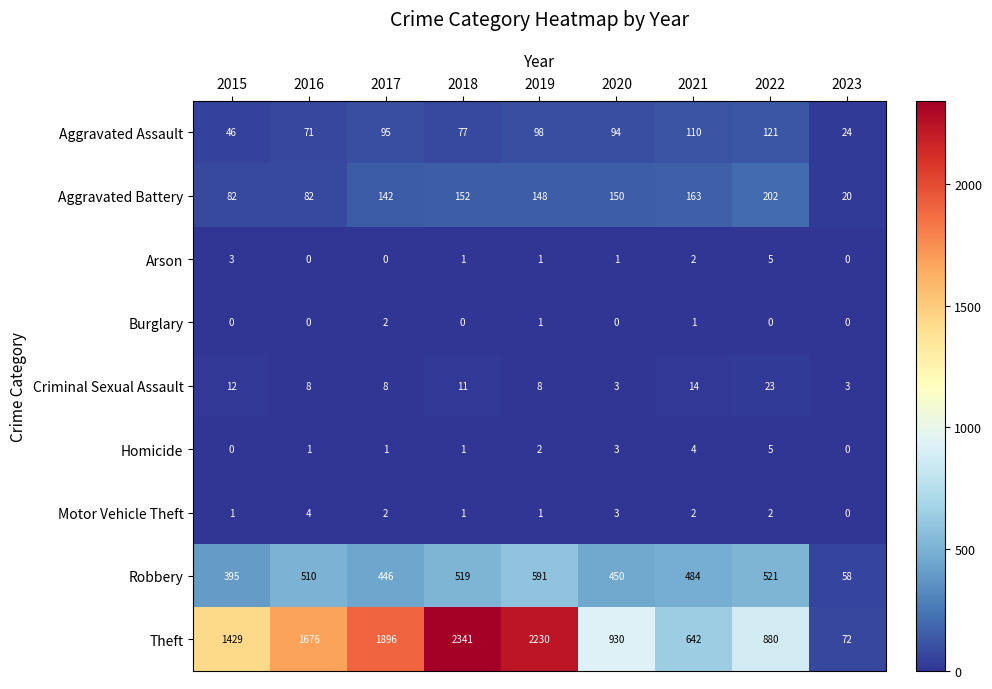

What is the difference between the maximum and second lowest values in the Theft series?

1699